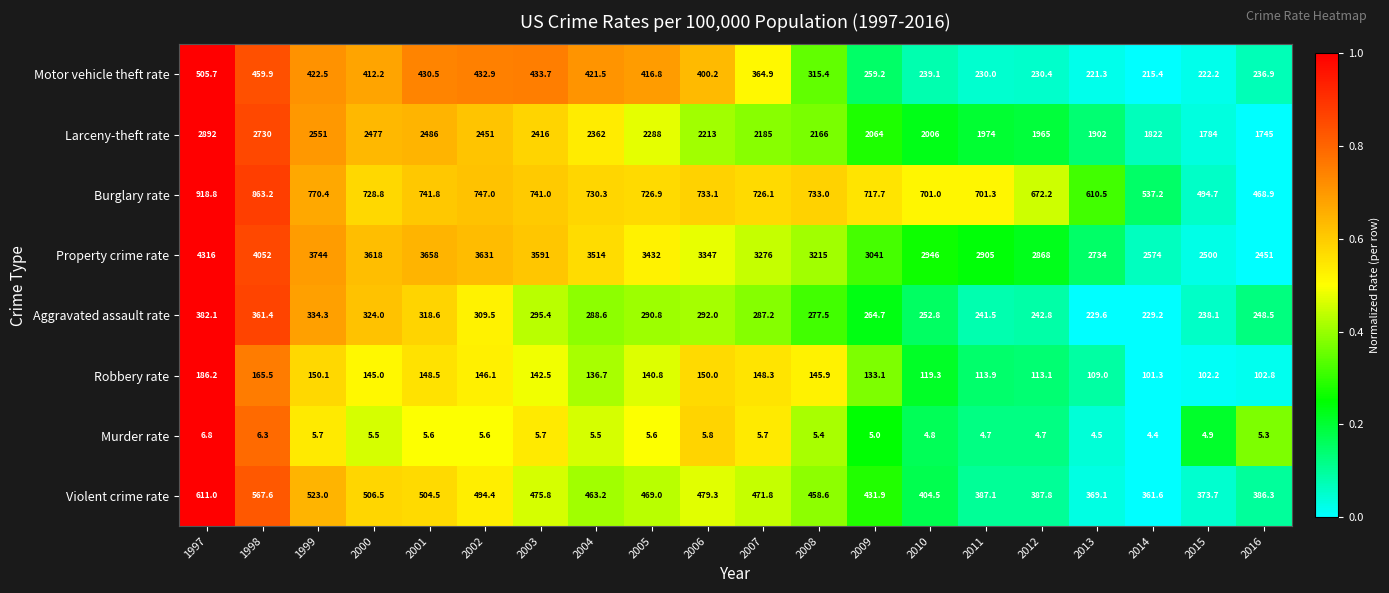

What is the total value across all series at 1998?

9205.9